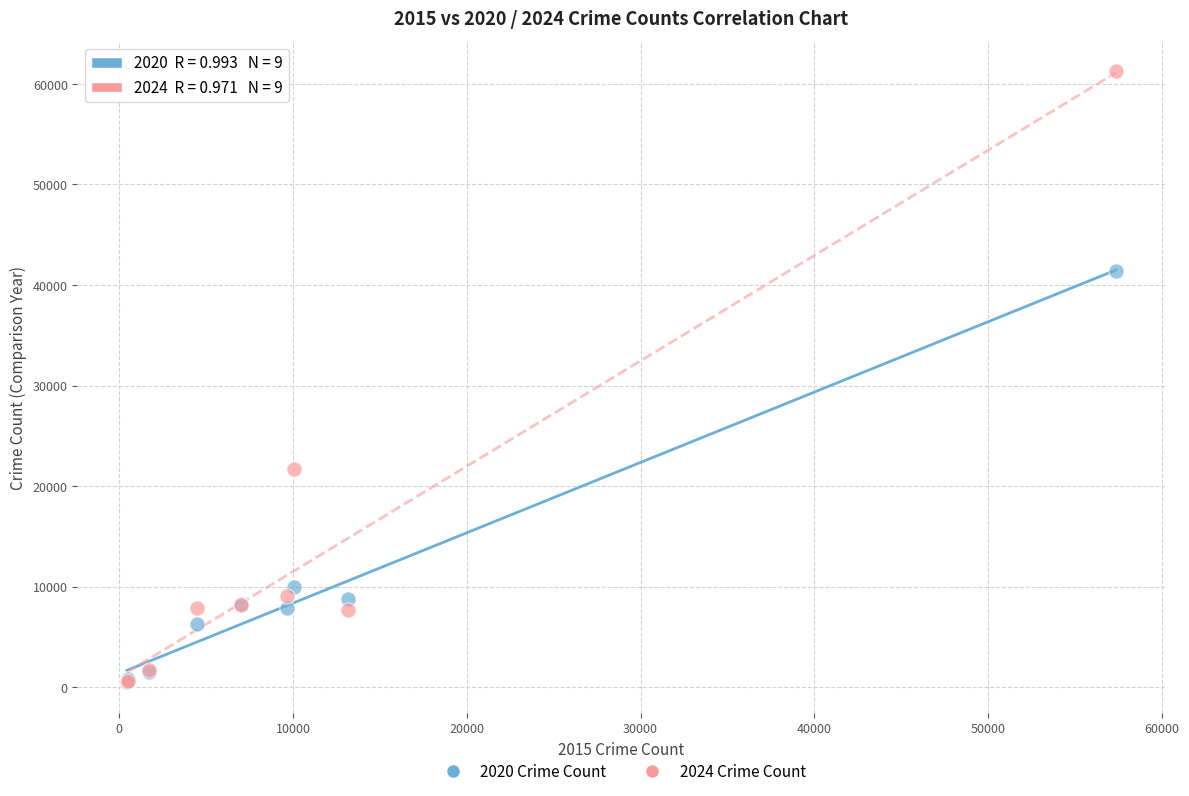

Across all series, what Y value is closest to 30857?

21700